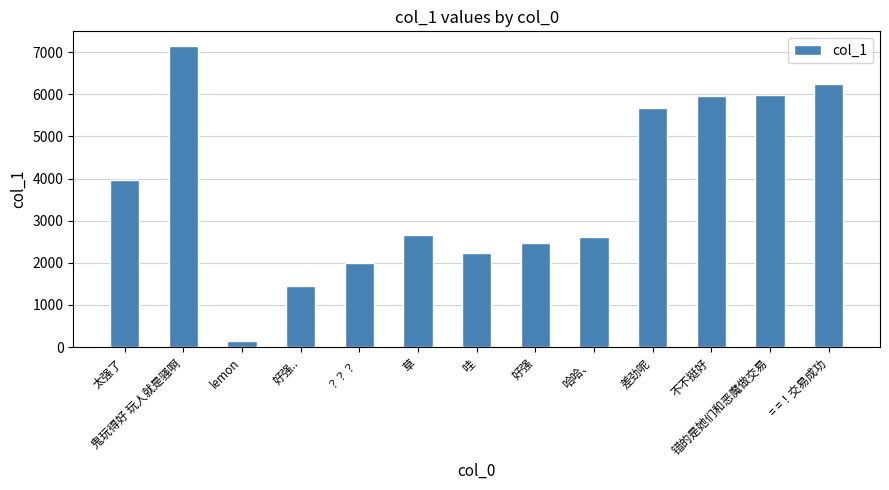

Which category has the lowest value across all series?

lemon